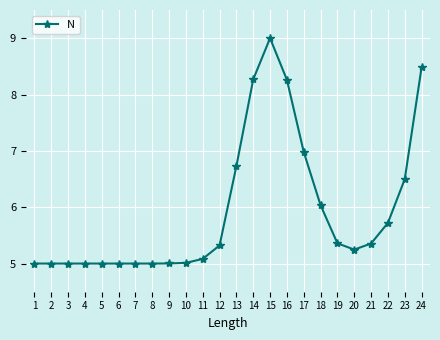

What is the sum of all values?

142.4